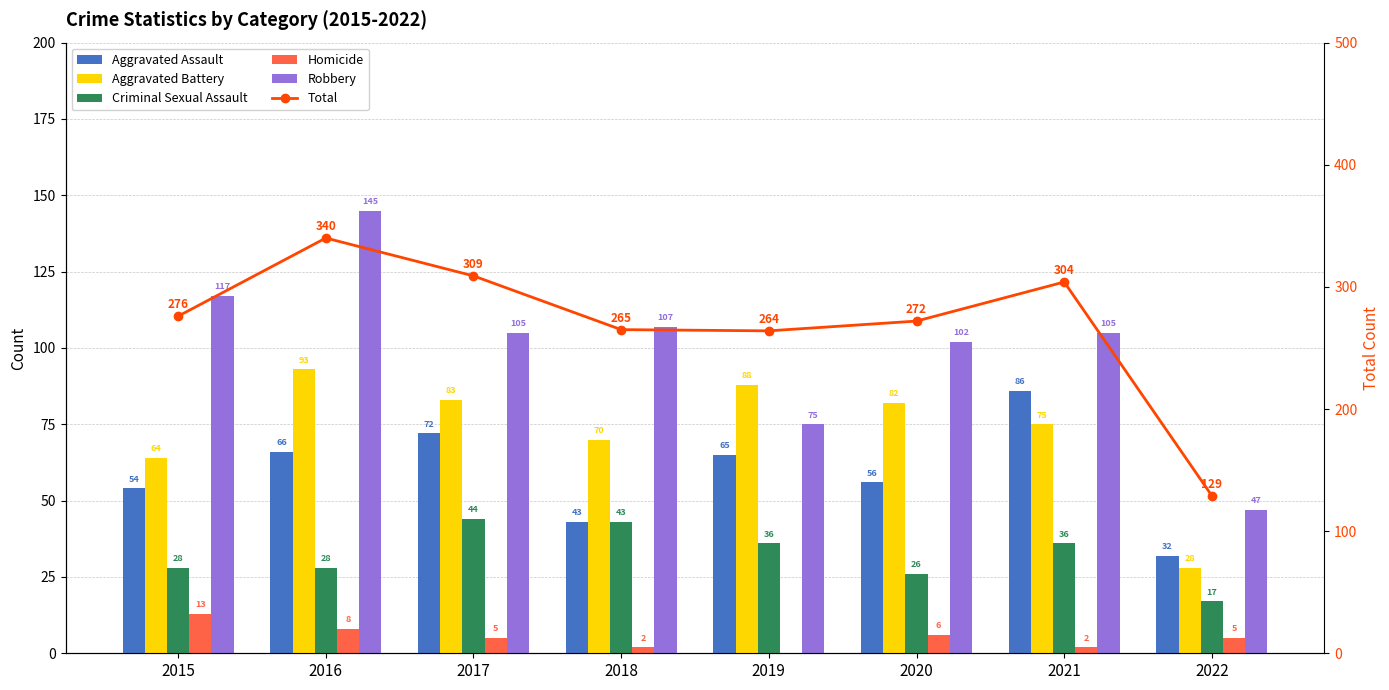

Which series has the largest total across all categories?

Total